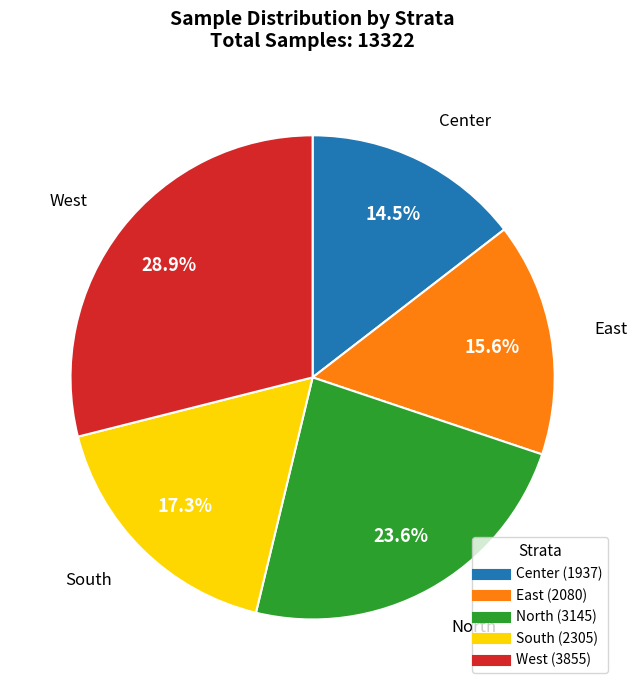

Is it true that South is 17% of the pie?

True